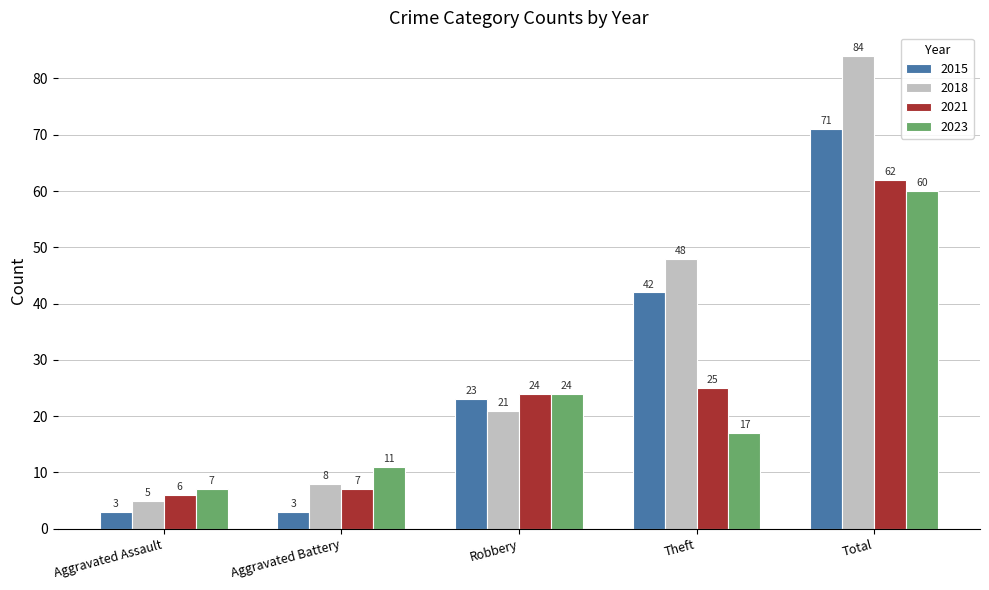

What is the difference between the maximum and minimum values in the 2018 series?

79